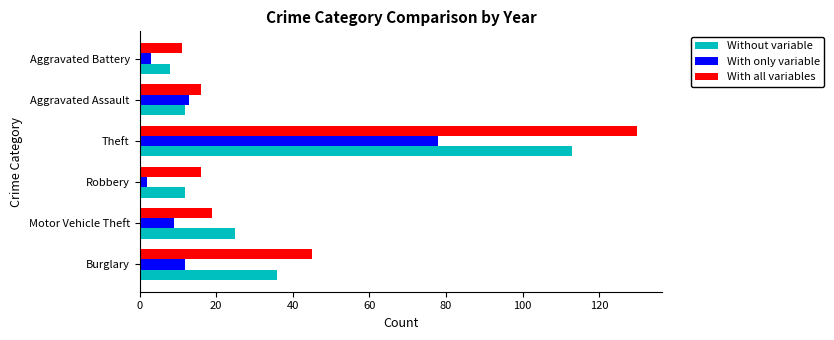

The value of With all variables at Aggravated Battery is 11. True or false?

True